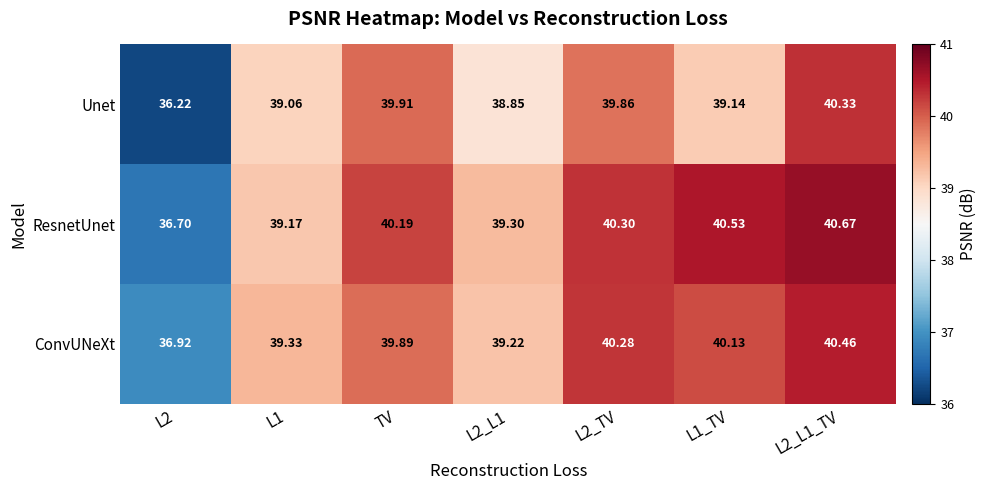

Which series has the largest range (max minus min)?

Unet